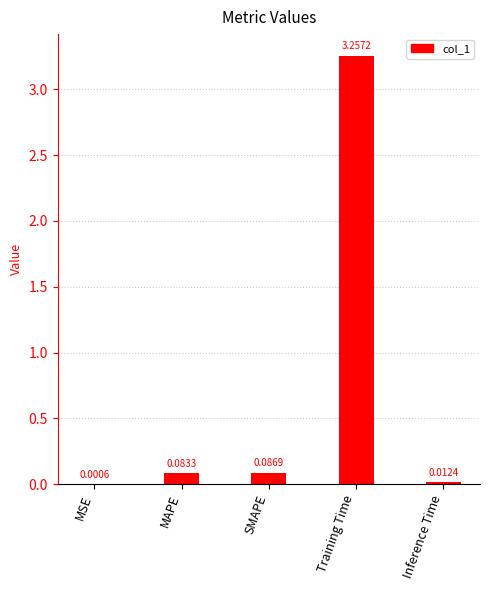

What is the change in value from MSE to Training Time?

+3.3